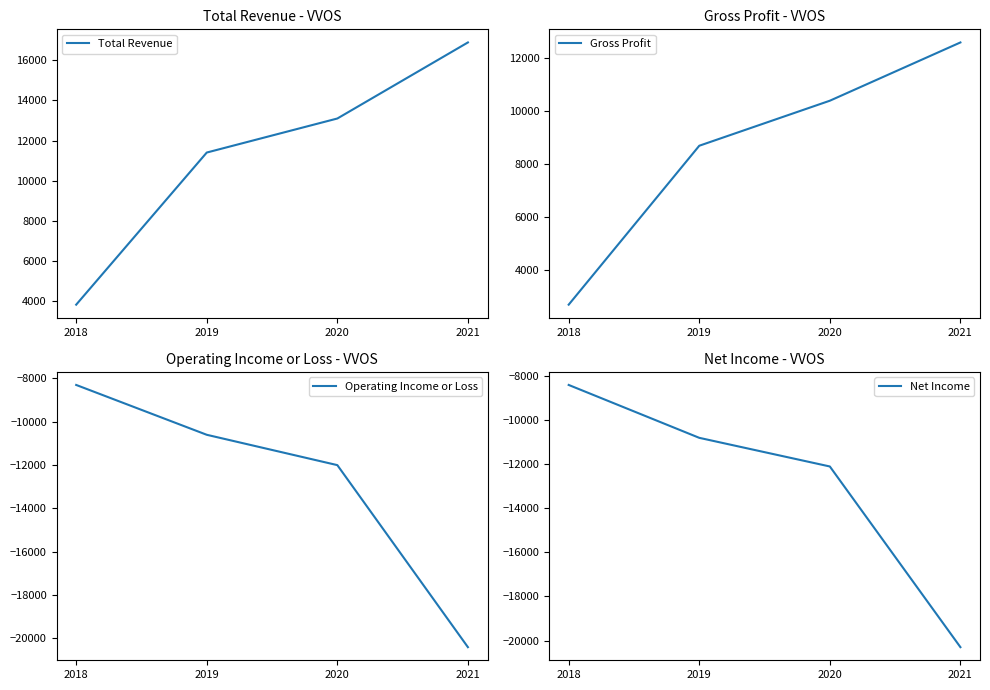

What are all the series names shown in the legend?

Total Revenue, Gross Profit, Operating Income or Loss, Net Income